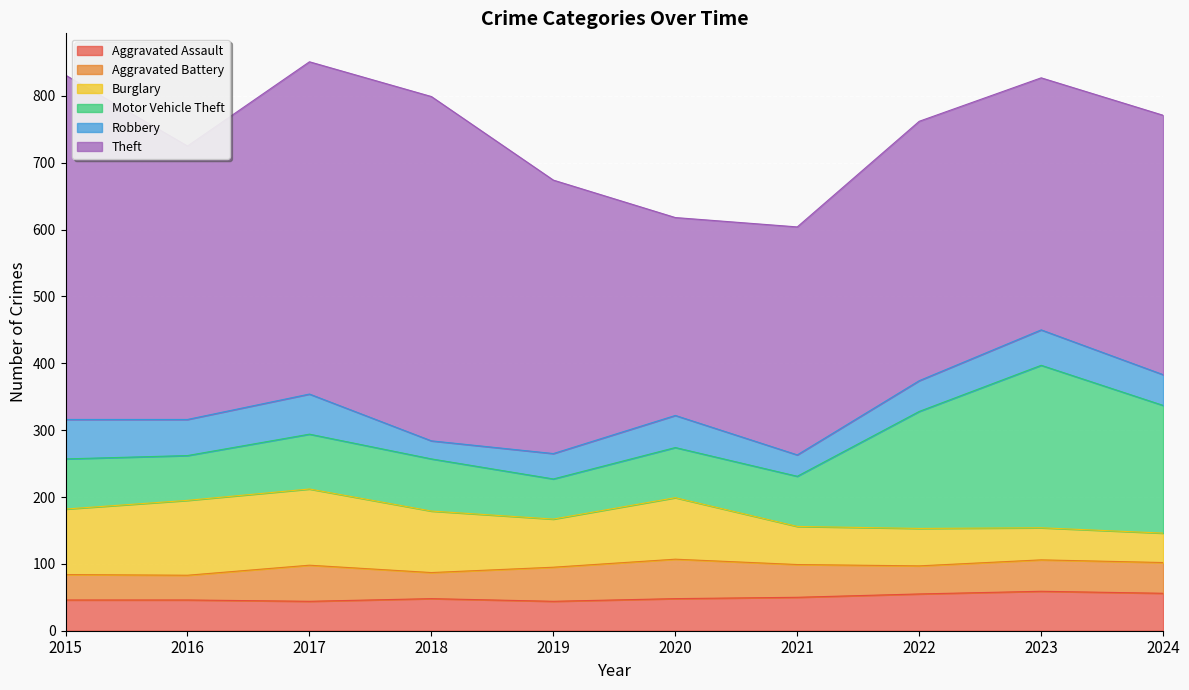

Reading left to right, extract all data points from this chart.

Aggravated Assault: 46	46	44	48	44	48	50	55	59	56
Aggravated Battery: 38	37	54	39	51	59	49	42	47	46
Burglary: 98	112	114	92	72	92	57	56	48	44
Motor Vehicle Theft: 75	67	82	78	60	75	75	175	243	191
Robbery: 59	54	60	27	38	48	32	46	53	46
Theft: 515	409	497	515	409	296	341	388	377	388